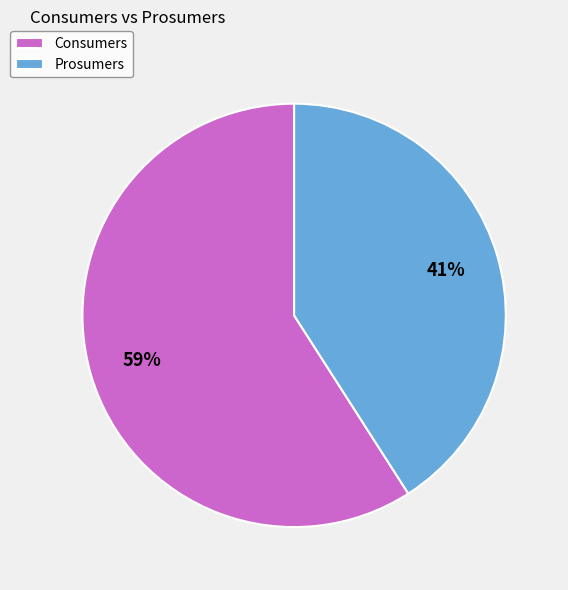

Is there any slice that represents more than half of the pie?

Yes